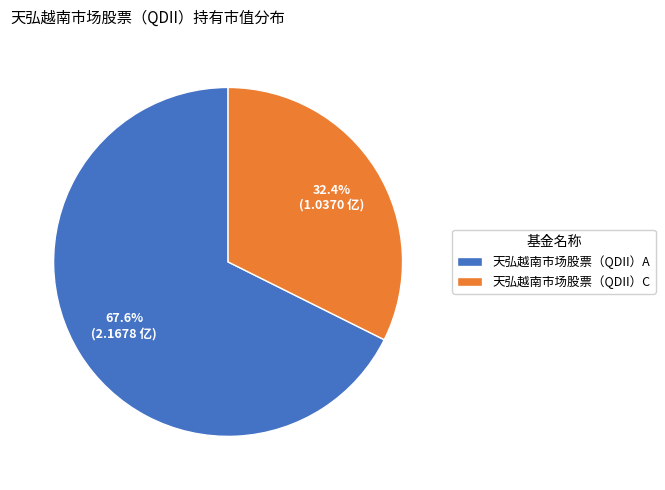

To the nearest percent, what is the combined percentage of 天弘越南市场股票（QDII）C and 天弘越南市场股票（QDII）A?

100%